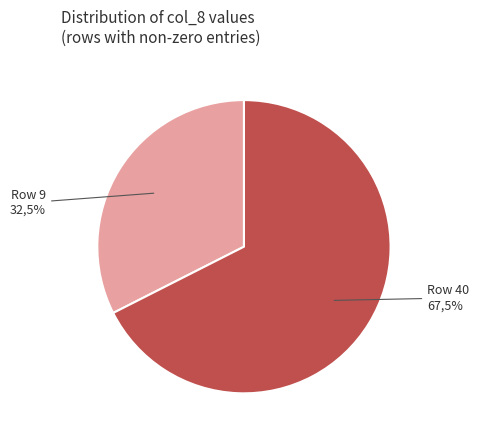

The 21 slice represents 0% of the pie. True or false?

True